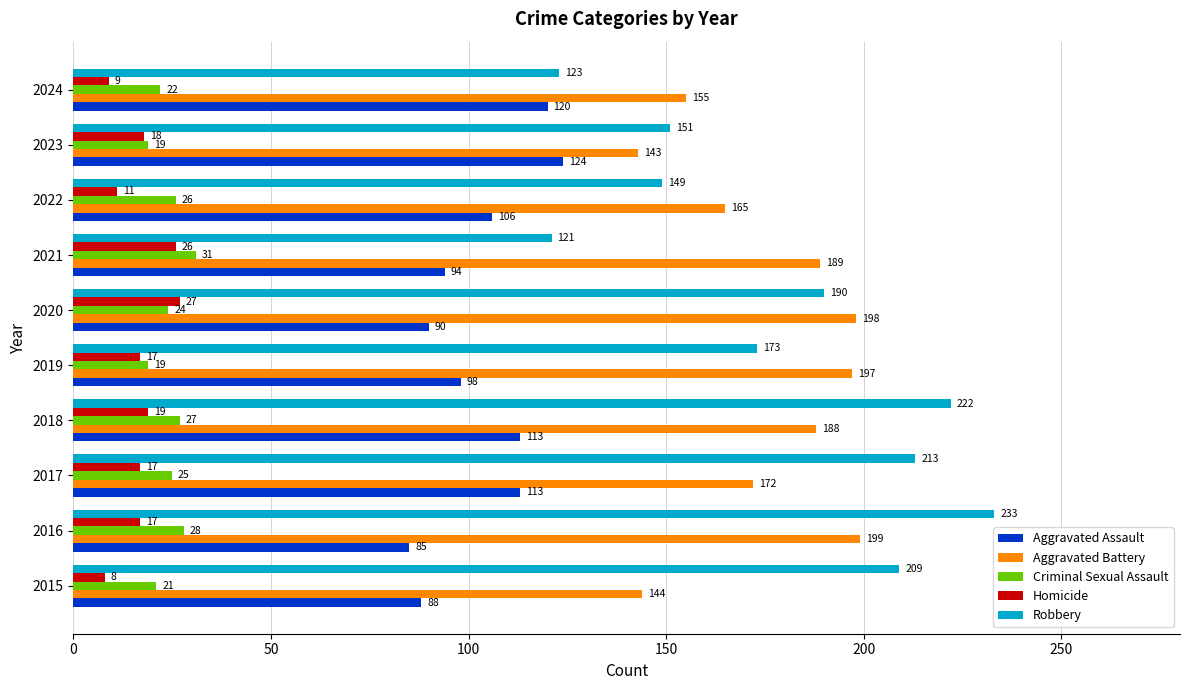

The value of Robbery at 2019 is 173. True or false?

True